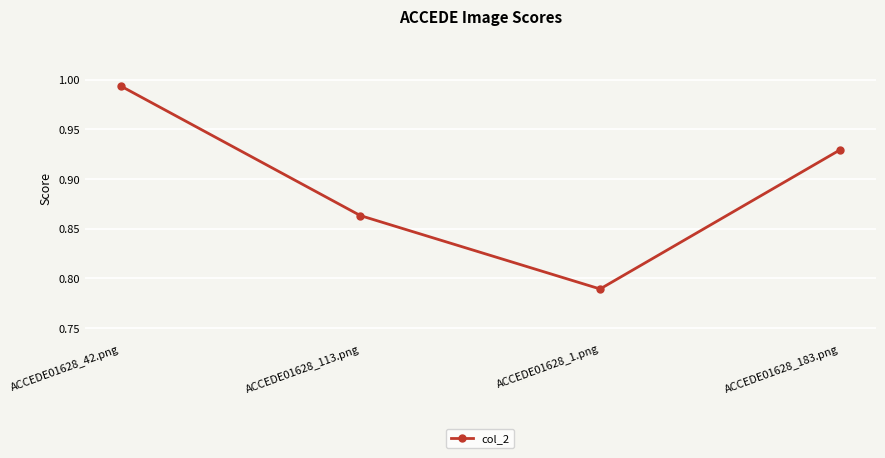

The value at ACCEDE01628_1.png is 0.5. True or false?

False